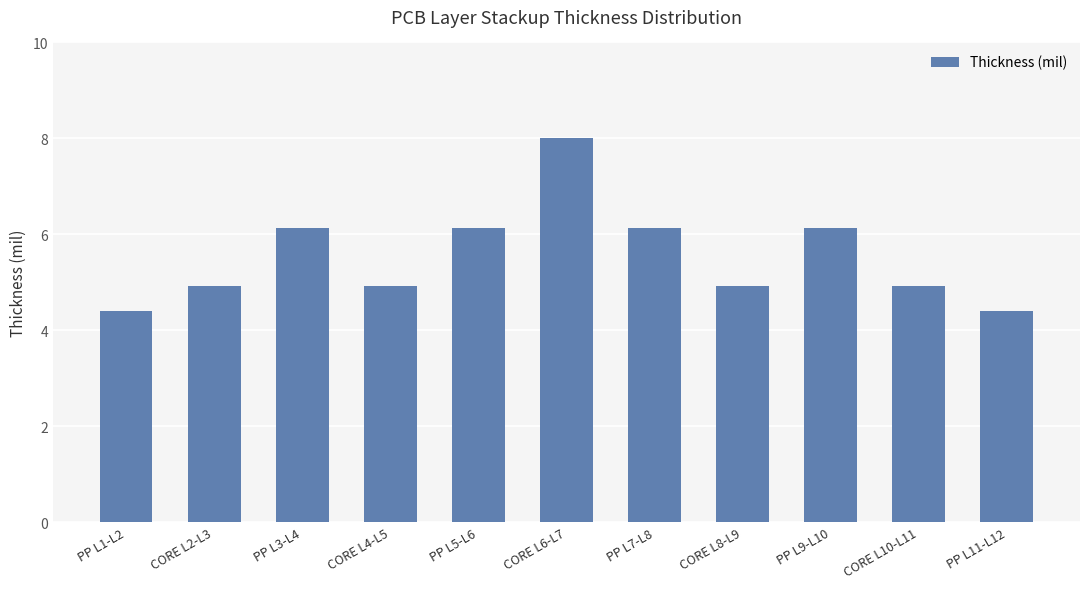

Reading left to right, transcribe all the data shown in this chart.

PP L1-L2=4.4	CORE L2-L3=4.9	PP L3-L4=6.1	CORE L4-L5=4.9	PP L5-L6=6.1	CORE L6-L7=8.0	PP L7-L8=6.1	CORE L8-L9=4.9	PP L9-L10=6.1	CORE L10-L11=4.9	PP L11-L12=4.4